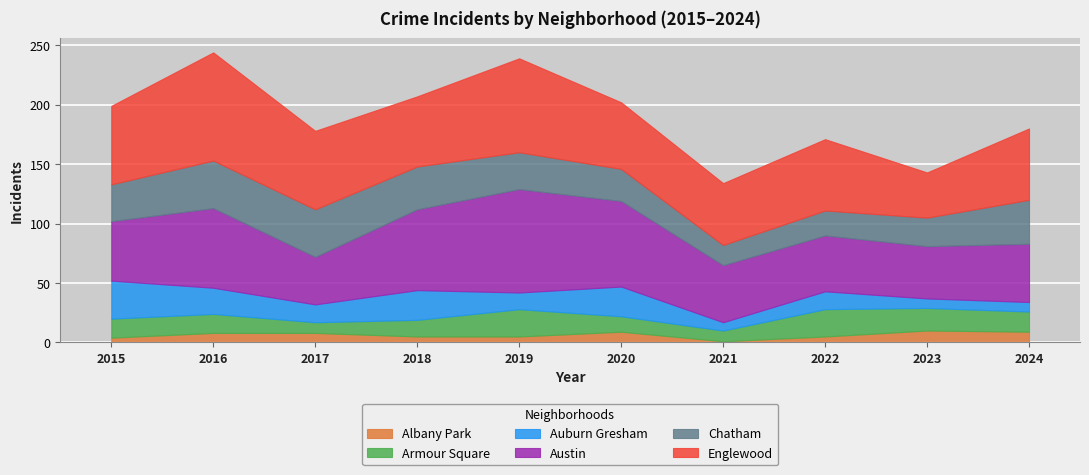

Where is Auburn Gresham nearest to the value 19?

2016